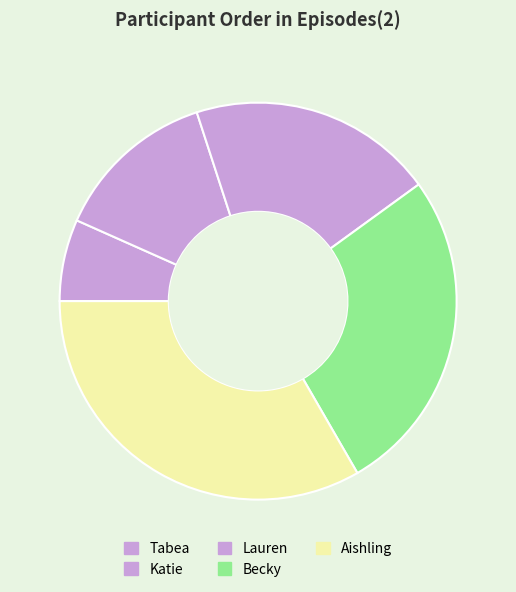

How many segments does this pie chart have?

5